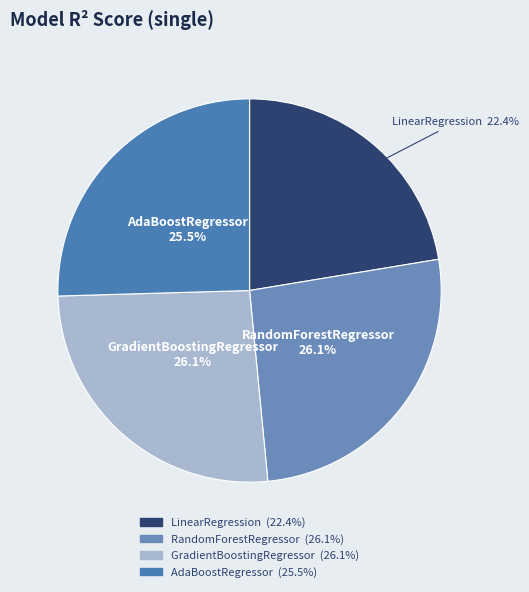

Is it true that GradientBoostingRegressor is 26% of the pie?

True